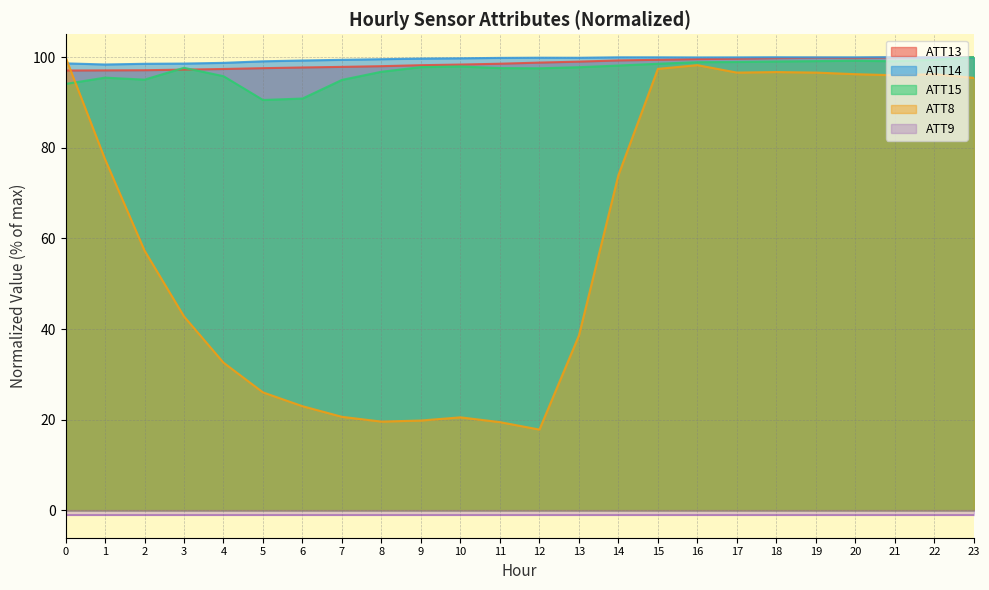

What is the difference between the second highest and second lowest values in the ATT14 series?

1.5